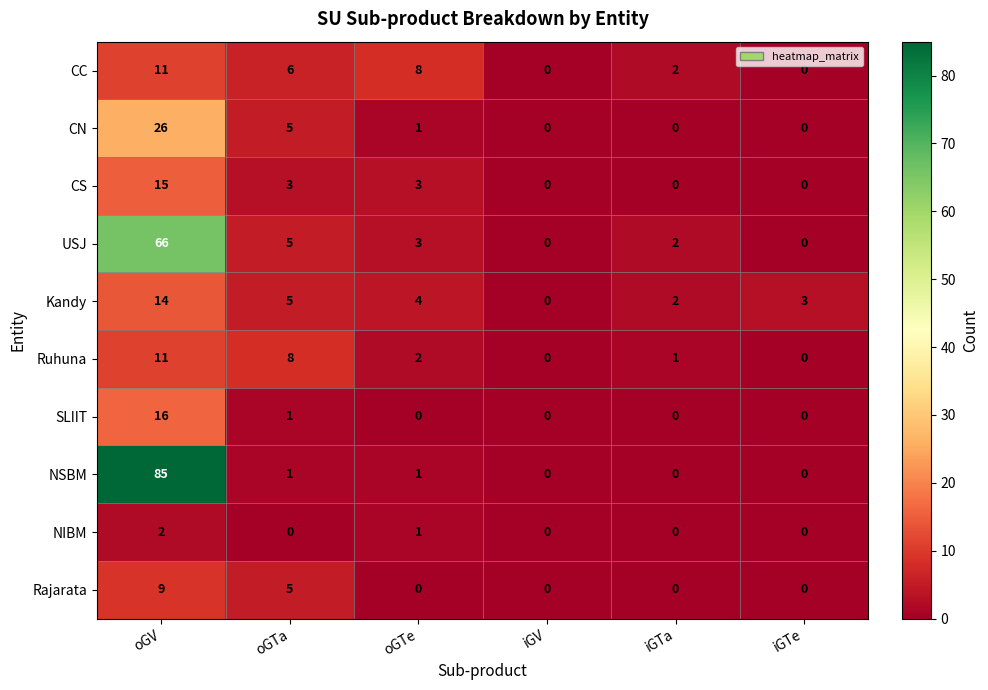

What is the maximum value shown in the chart?

85